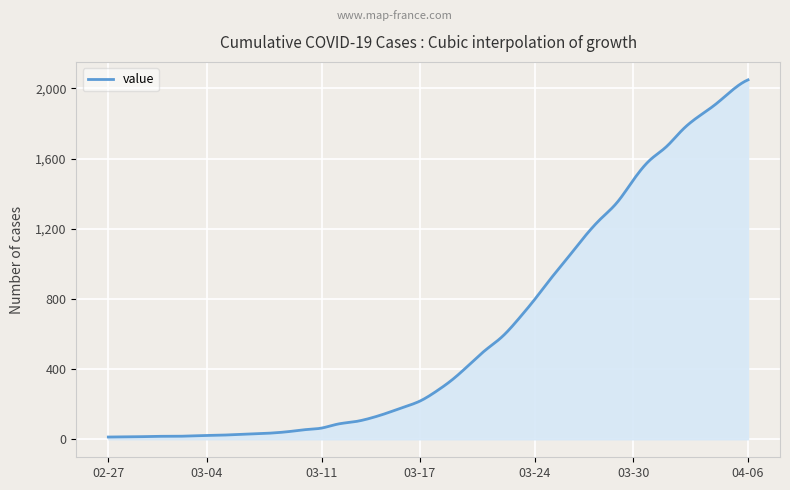

What is the difference between the maximum and minimum values?

2036.0